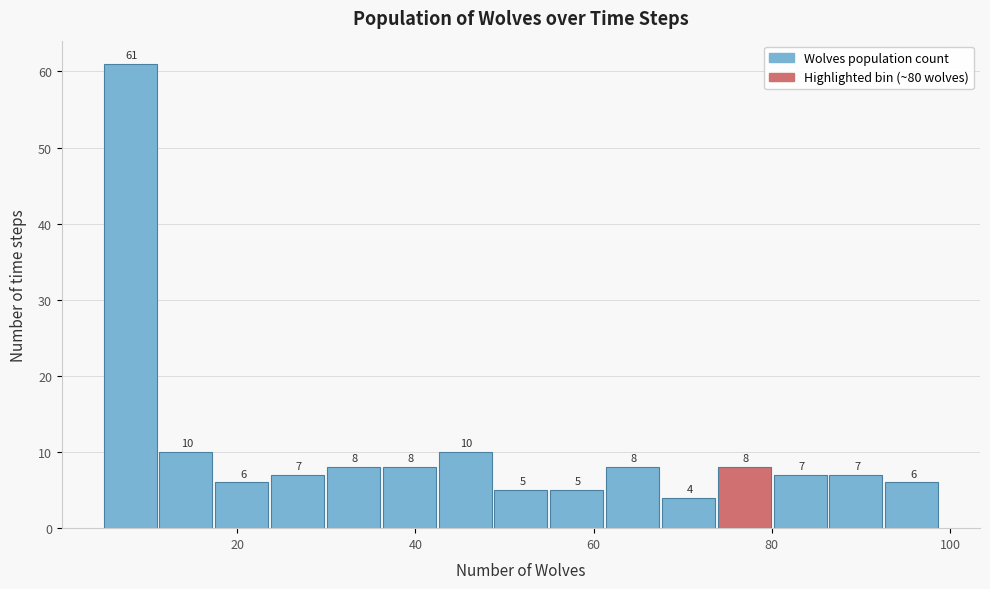

Read against the x-axis, roughly where is the centre of the tallest bar?

8